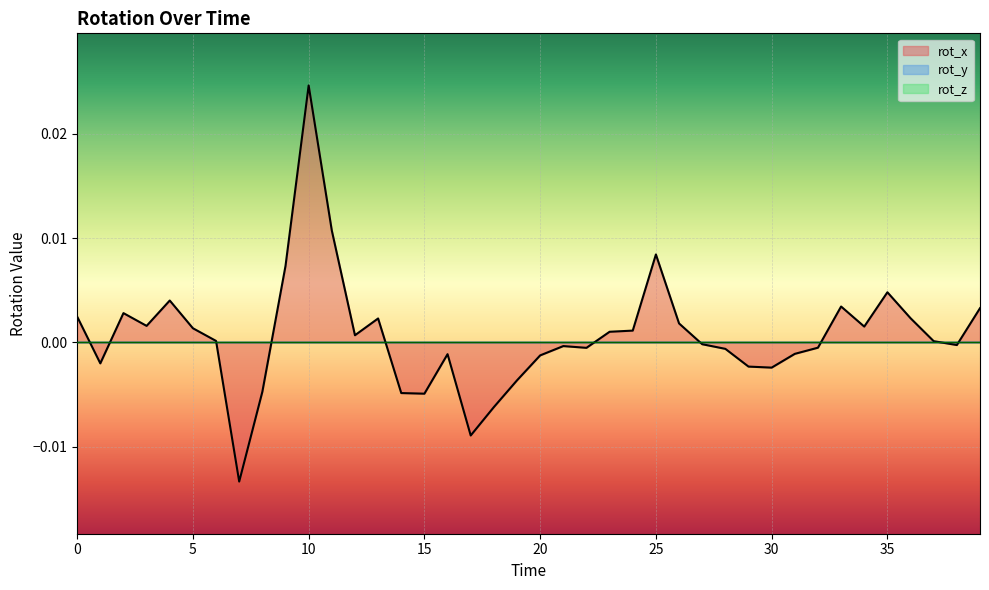

How many negative values does the rot_x series have?

19